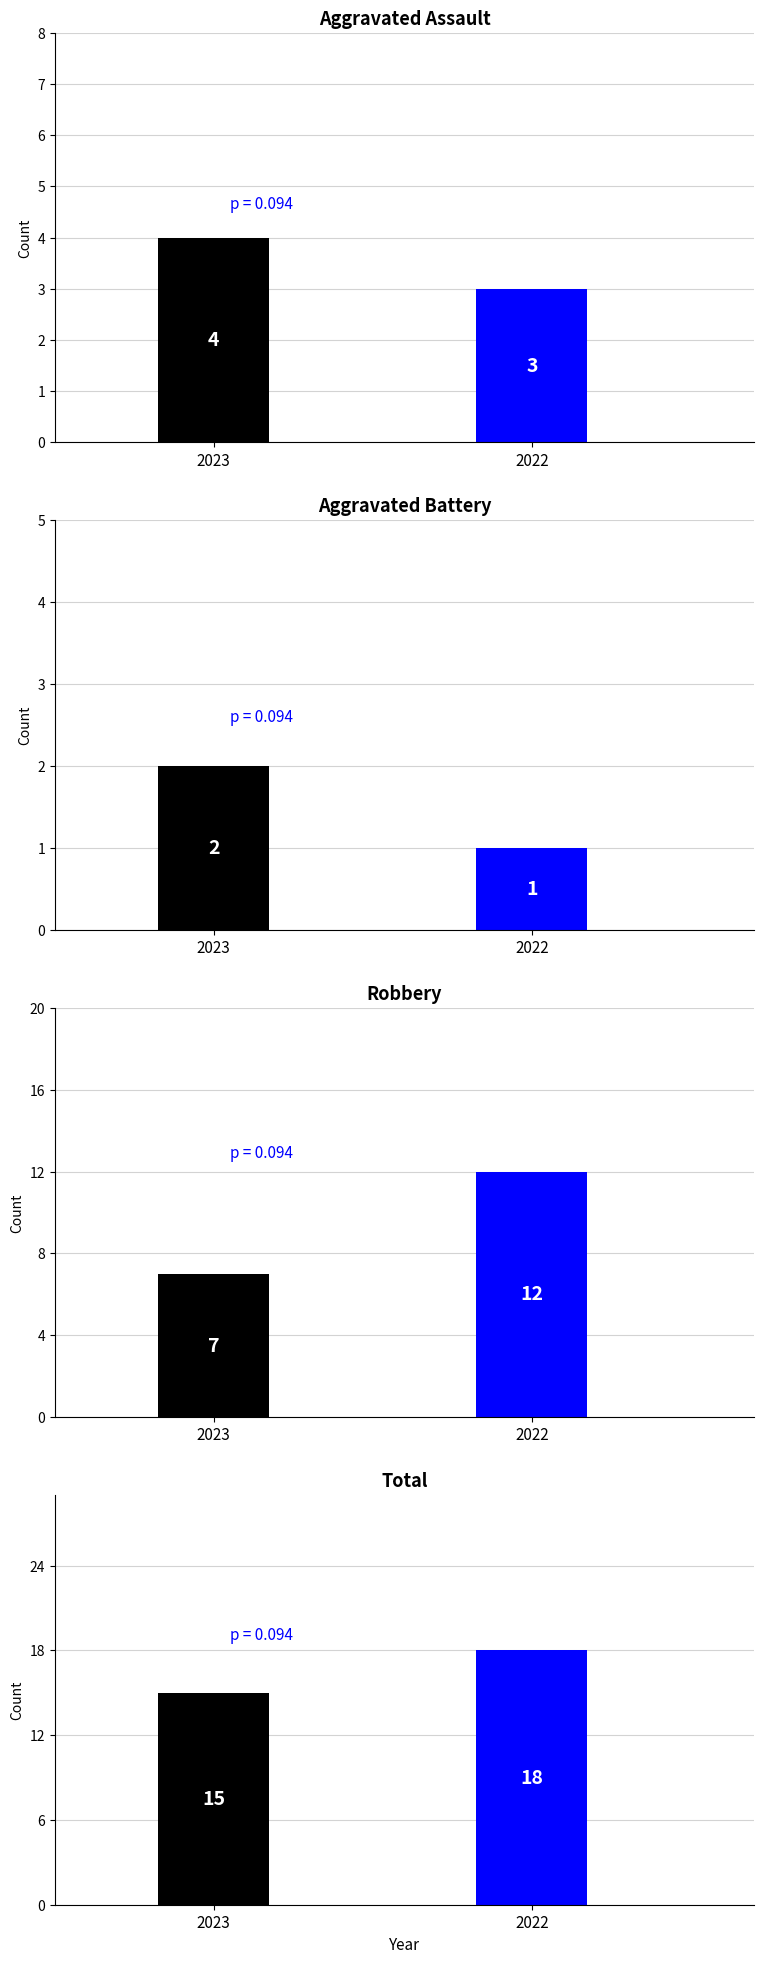

True or false: Robbery has a value of 2 at 2023.

False